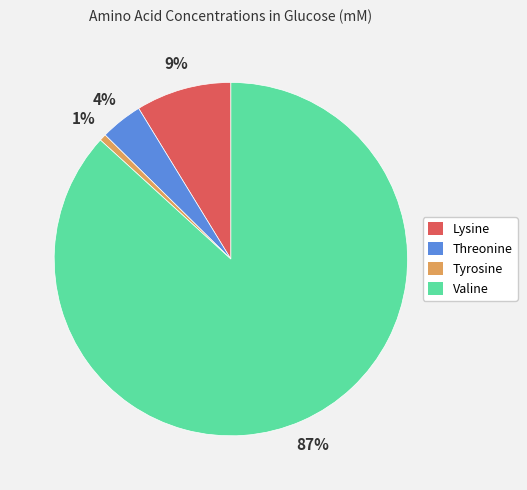

To the nearest percent, what is the combined percentage of Valine and Tyrosine?

87%